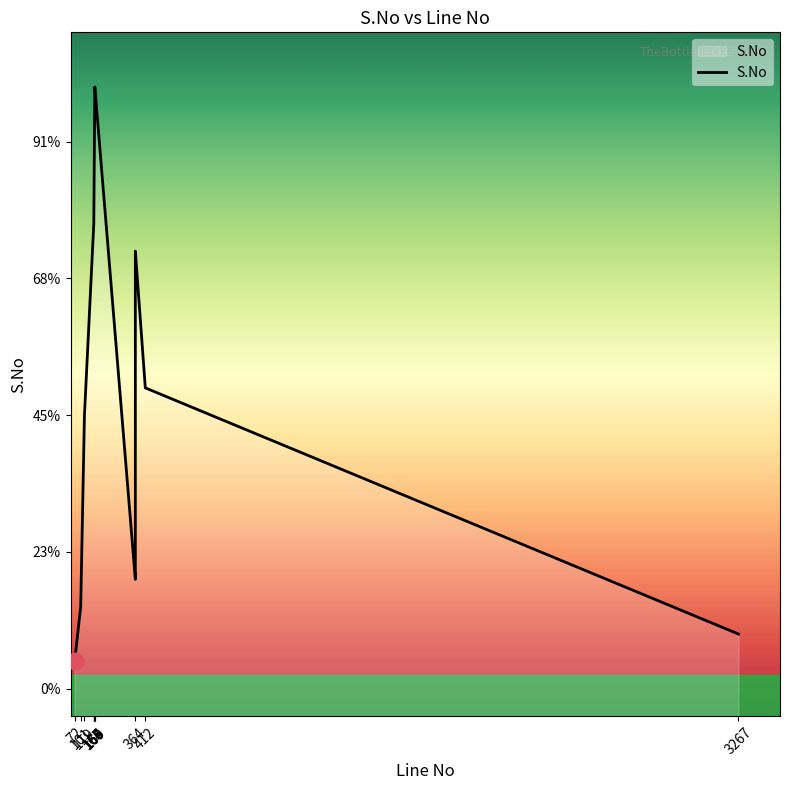

What is the sum of the values at 168 and 169?

43